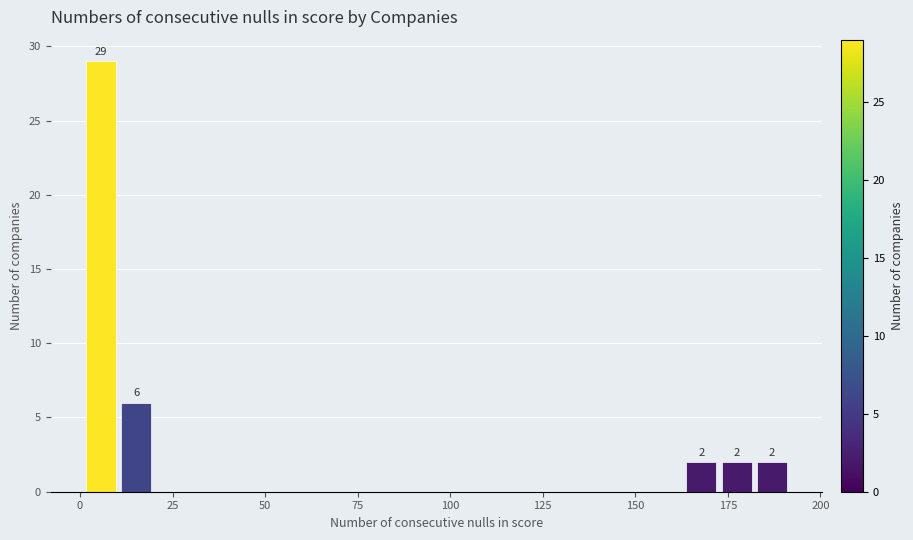

Around what value on the x-axis is the tallest bar? Give the approximate position of its centre, as read against the axis.

5